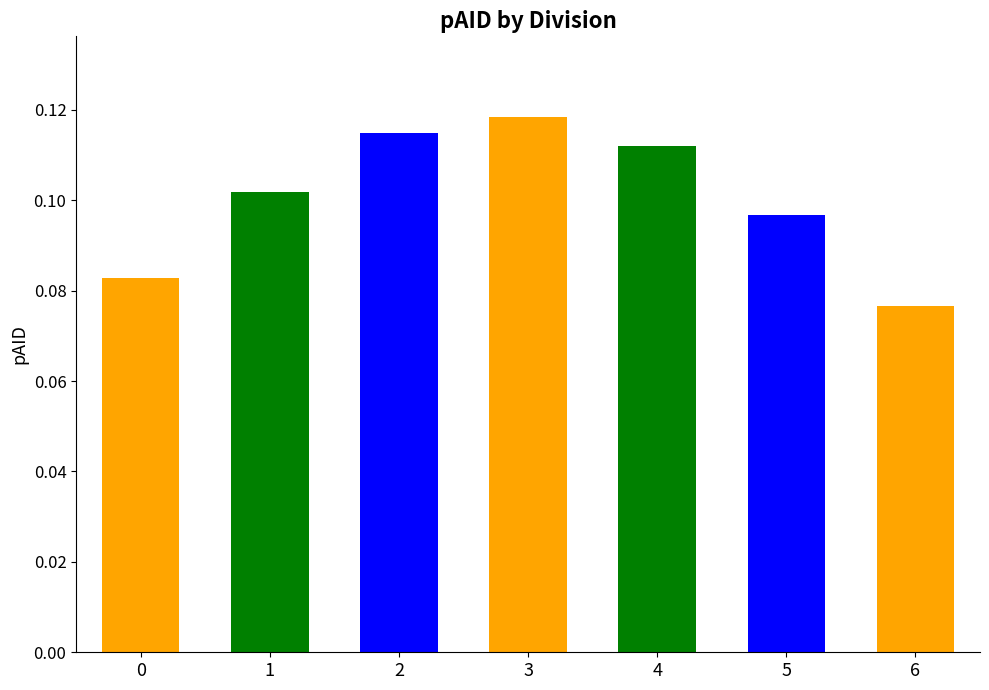

The chart shows a value of 0.0 at 0. True or false?

False